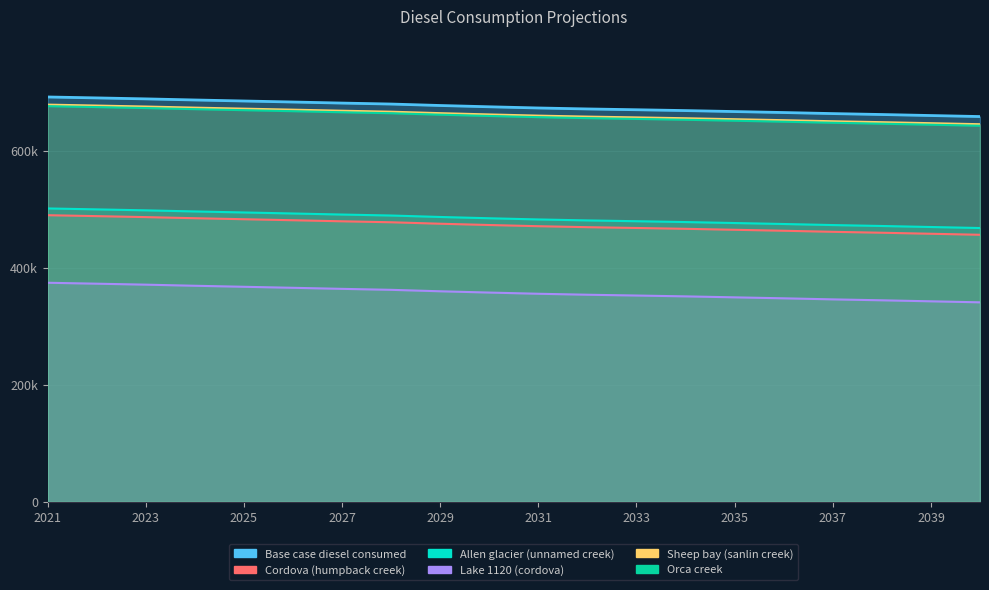

True or false: Cordova (humpback creek) and Lake 1120 (cordova) cross at least once.

False